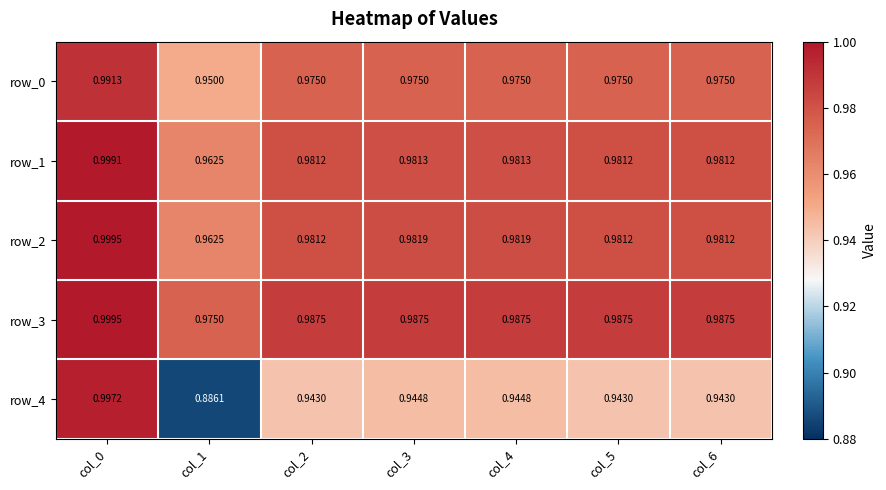

The row_2 series shows 0.2 at col_3. True or false?

False